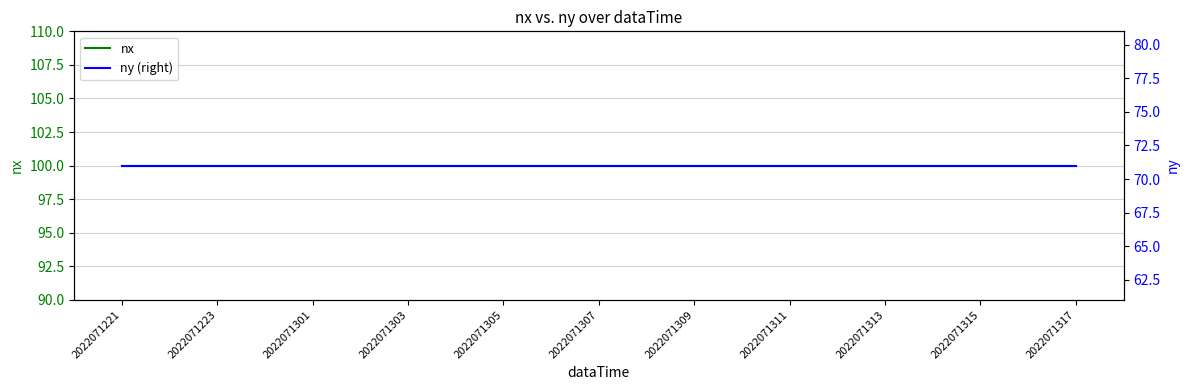

What is the total value across all series at 19?

171